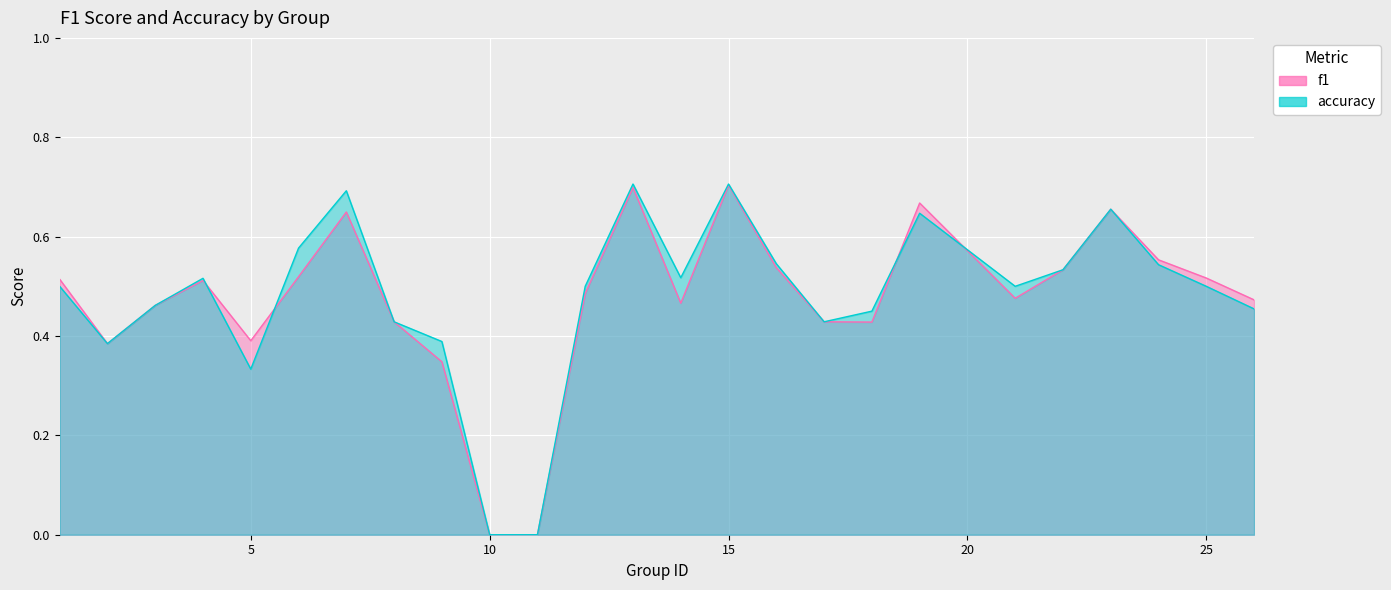

What is the spread (max minus min) of values at 5?

0.1